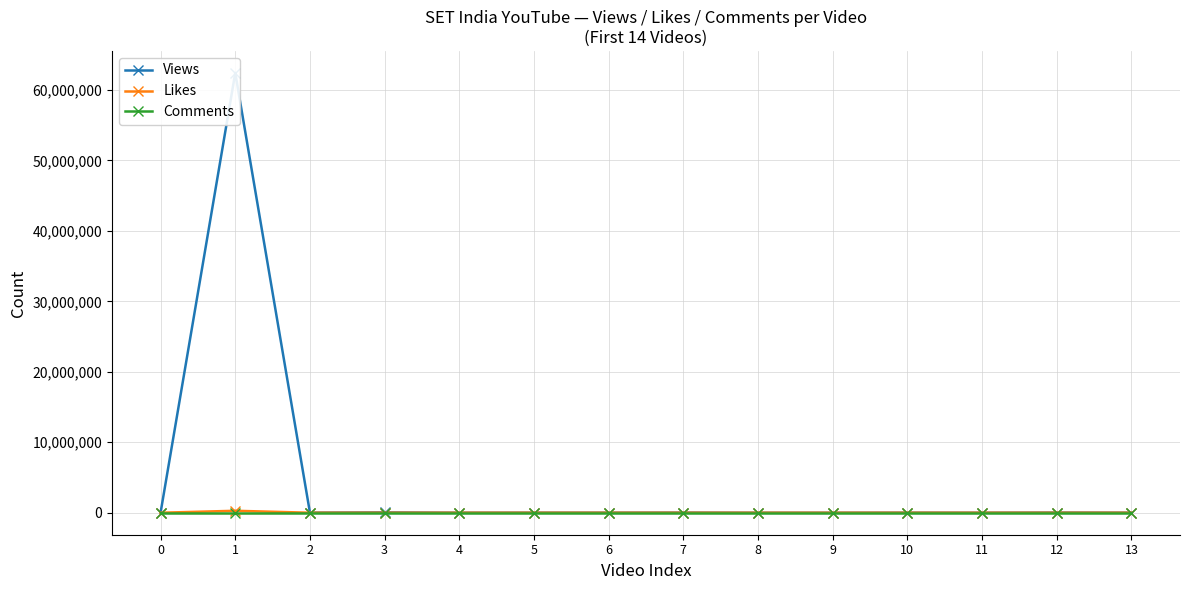

What is the difference between the second highest and minimum values in the Views series?

50210